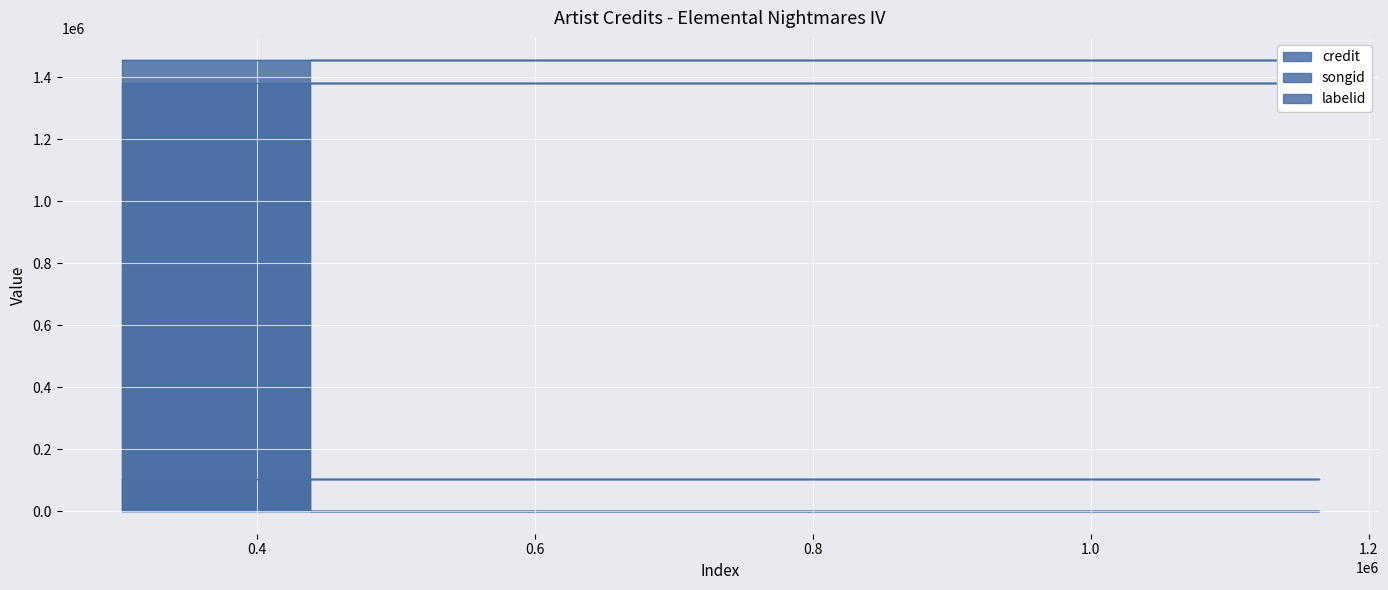

Between 438400 and 302522, which is larger?

438400